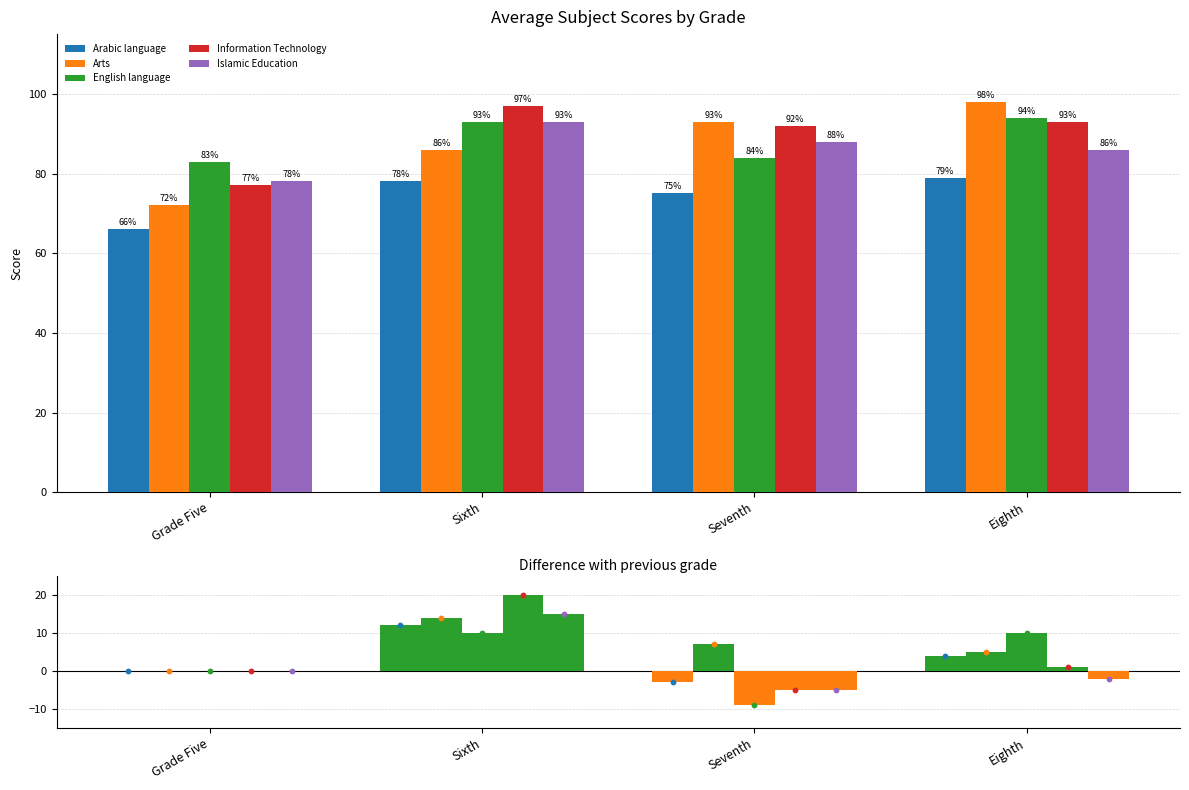

Which series reaches the minimum Y coordinate?

English language